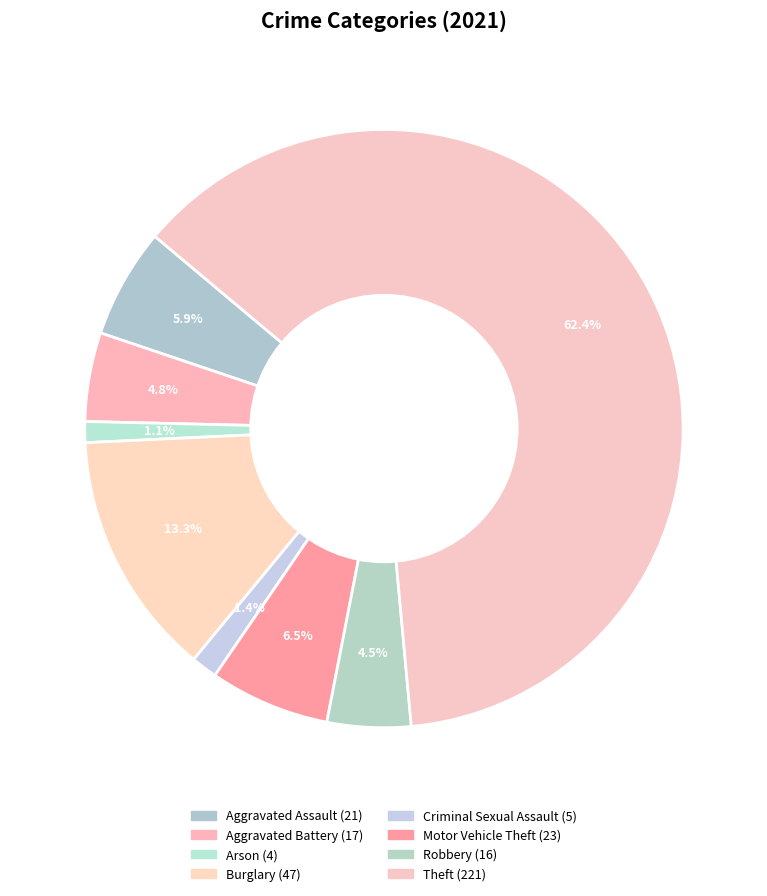

Combined, what portion of the pie is Arson and Aggravated Battery?

5.9%